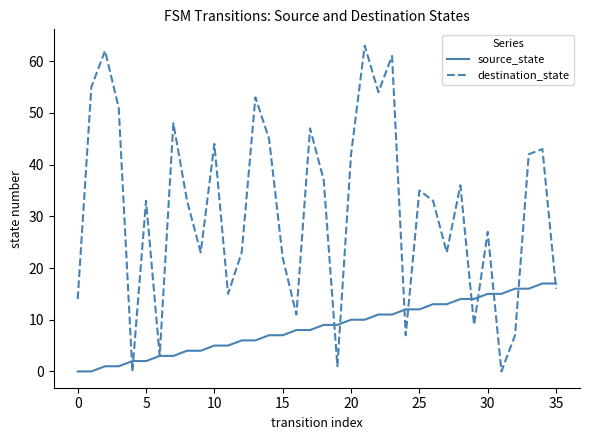

What is the maximum value for source_state?

17